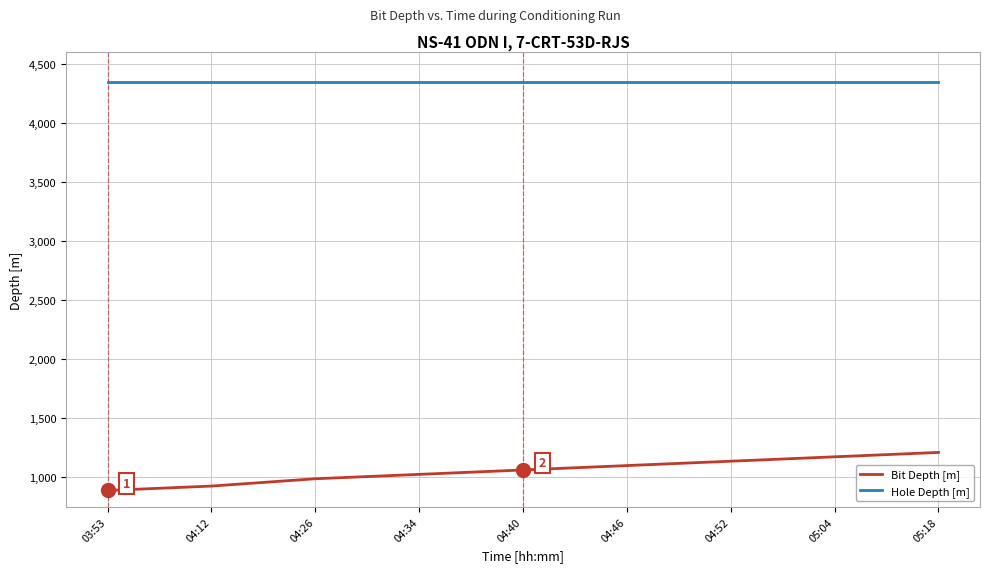

Read the Bit Depth [m] value at 04:34.

1025.0